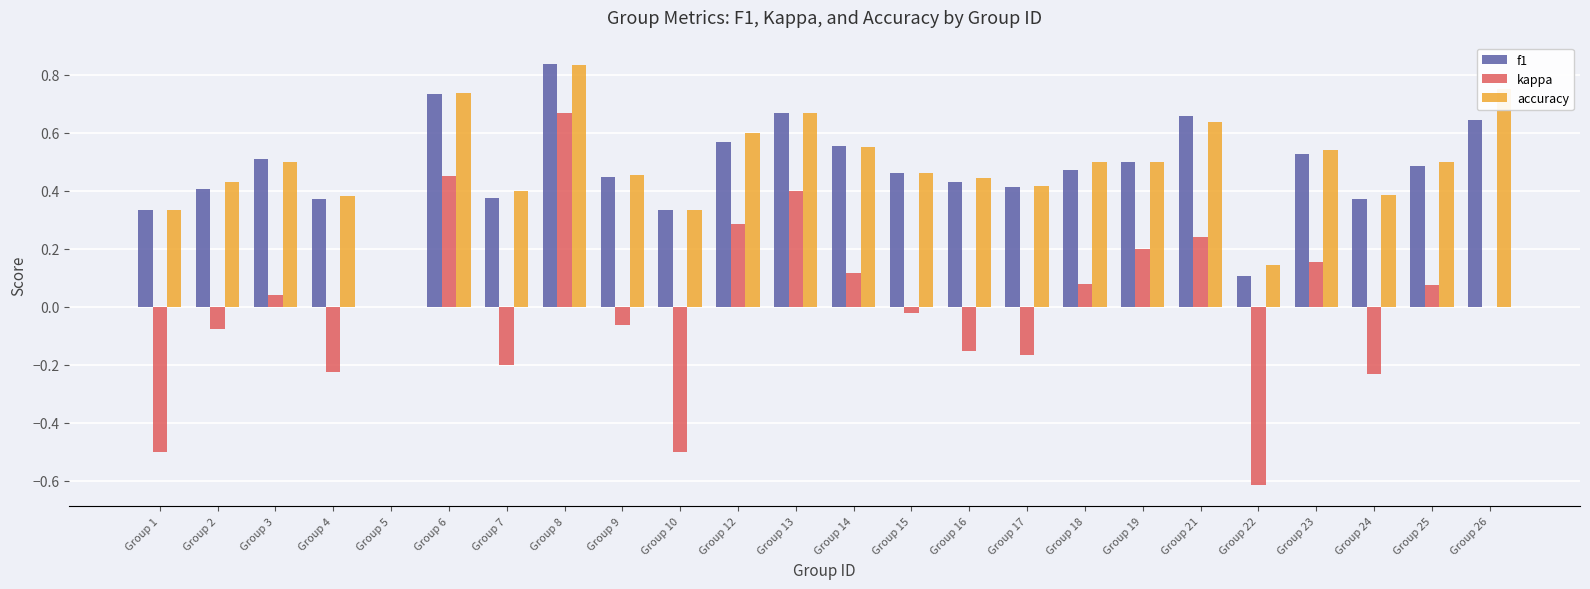

The kappa series shows 0.2 at Group 21. True or false?

True